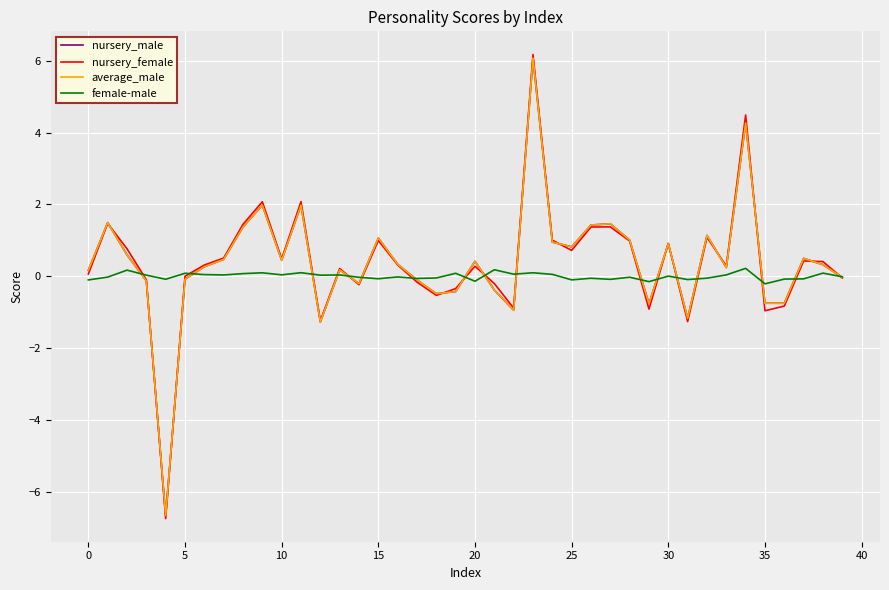

What is the lowest value of the nursery_female series?

-6.7